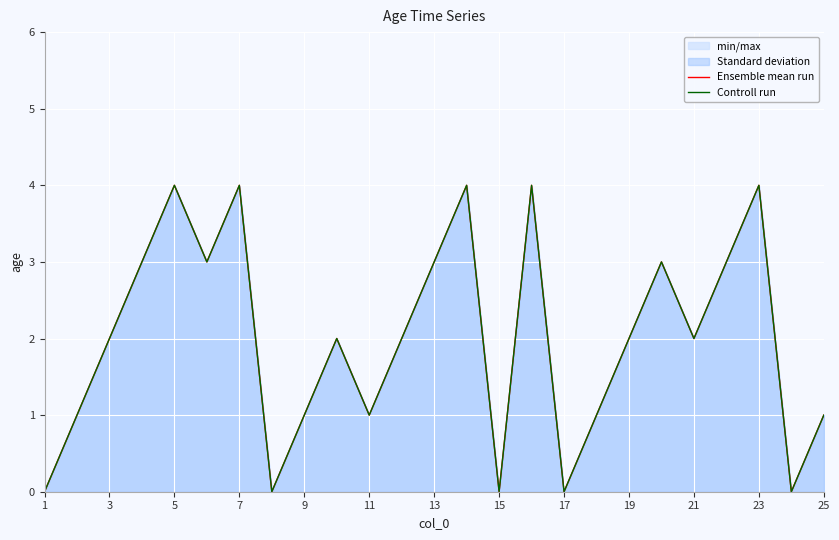

Which series changed the most between 20 and 21?

Ensemble mean run